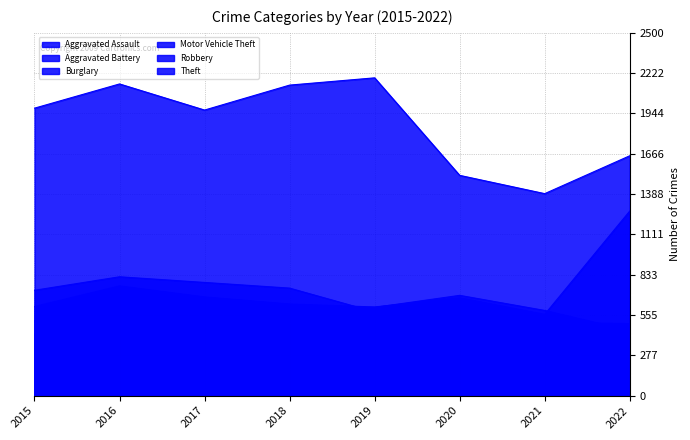

What is the minimum value shown in the chart?

251